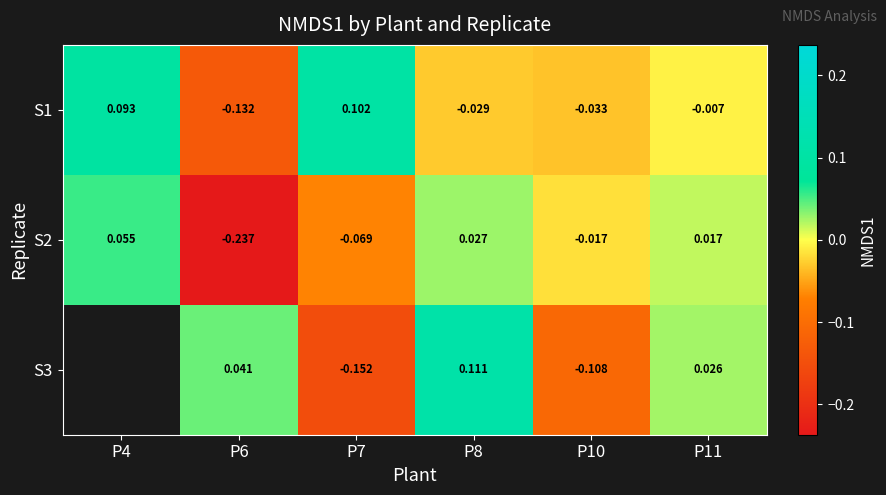

How many negative values does the S2 series have?

3